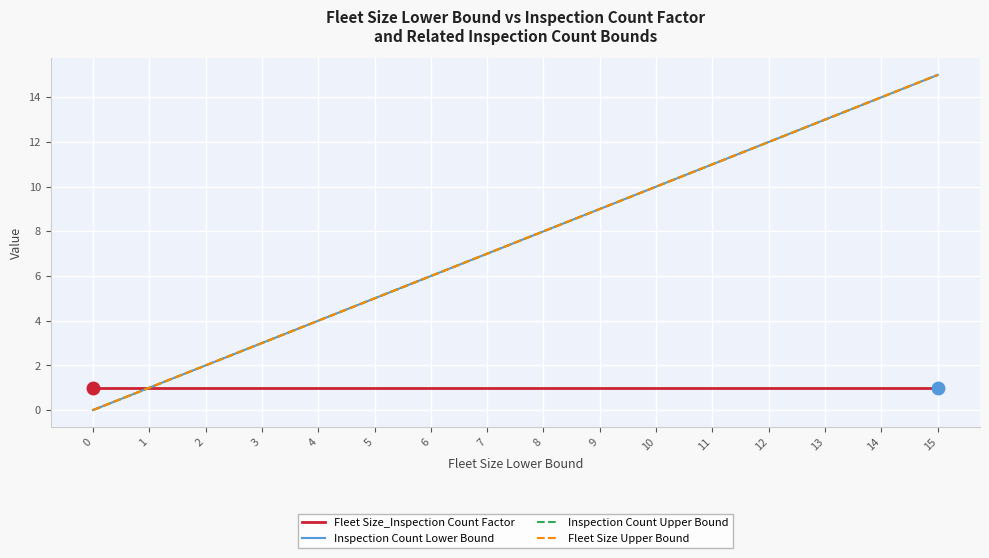

What is the spread (max minus min) of values at 12?

11